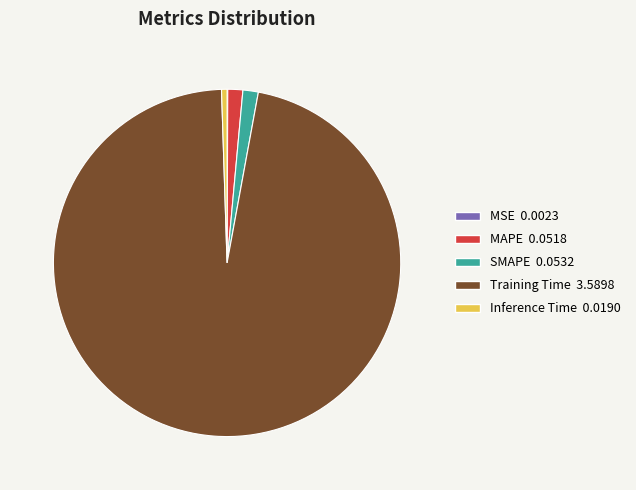

Combined, do Inference Time and Training Time account for over 50%?

Yes